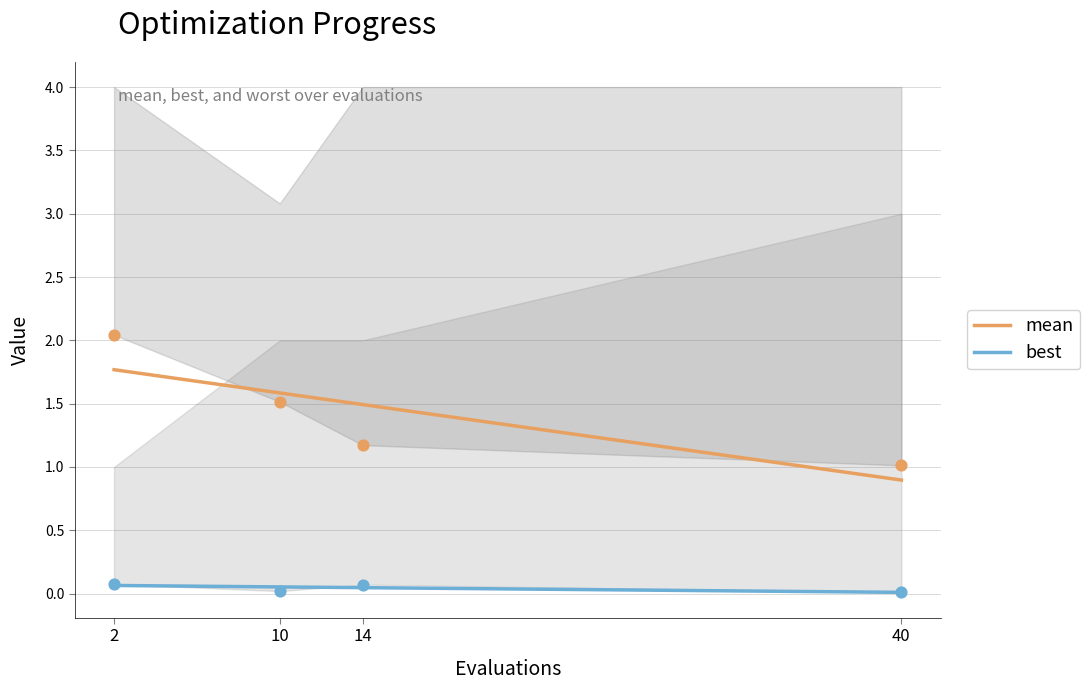

True or false: mean and best cross at least once.

False